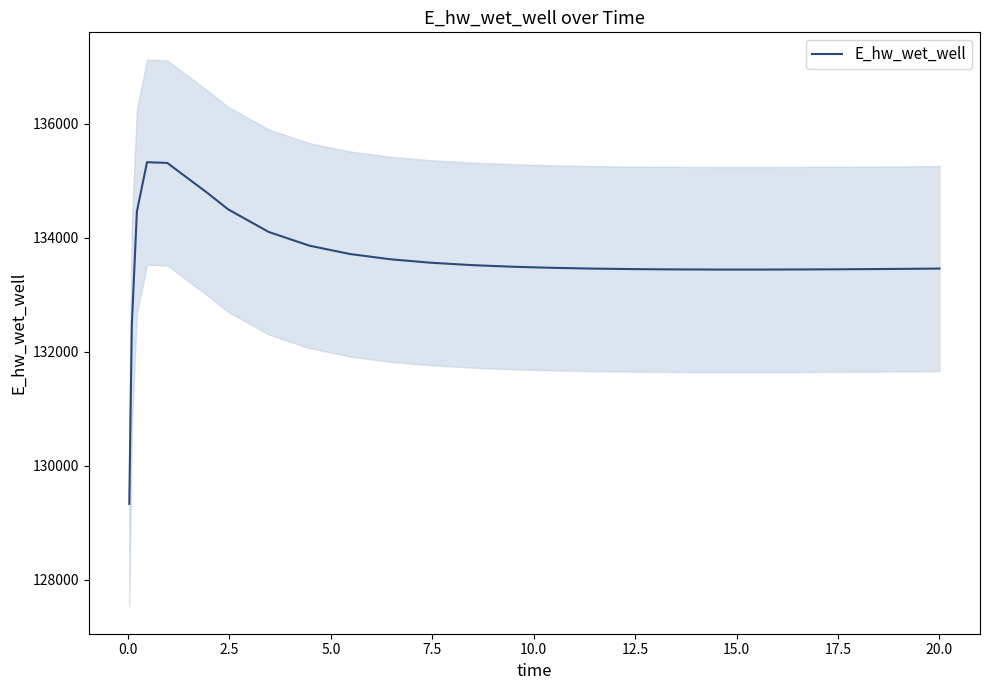

What is the maximum value for E_hw_wet_well?

135324.8